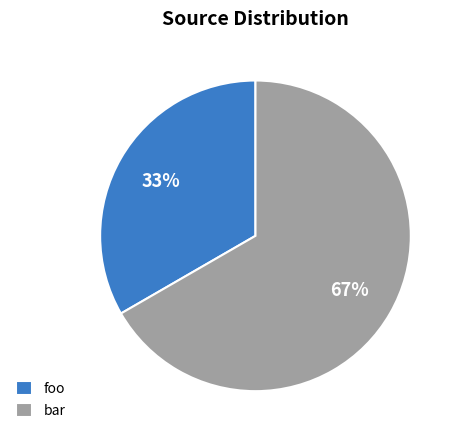

To the nearest percent, what is the combined percentage of foo and bar?

100%